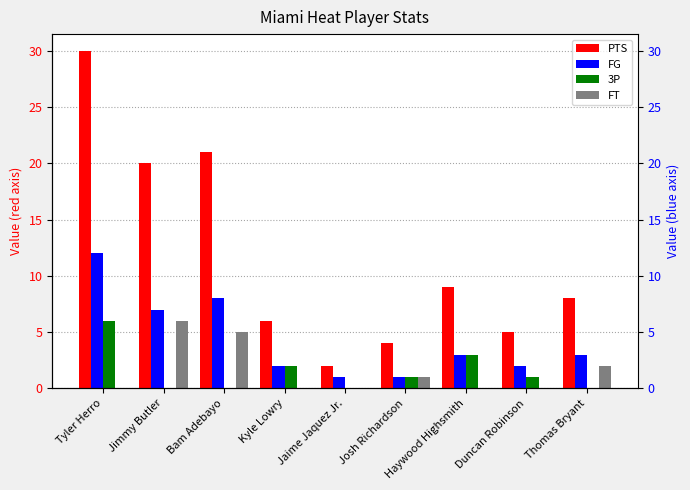

What is the difference between the second highest and minimum values in the FT series?

5